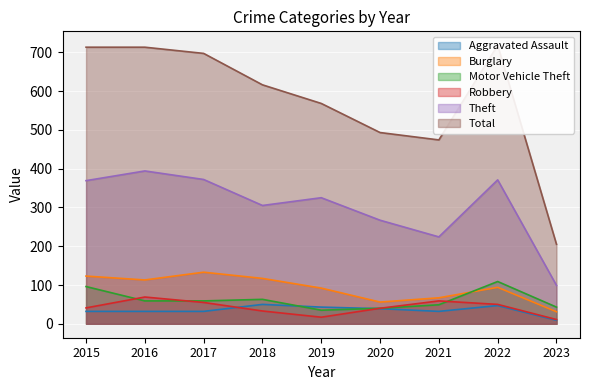

Is it true that Total equals 354 at 2023?

False